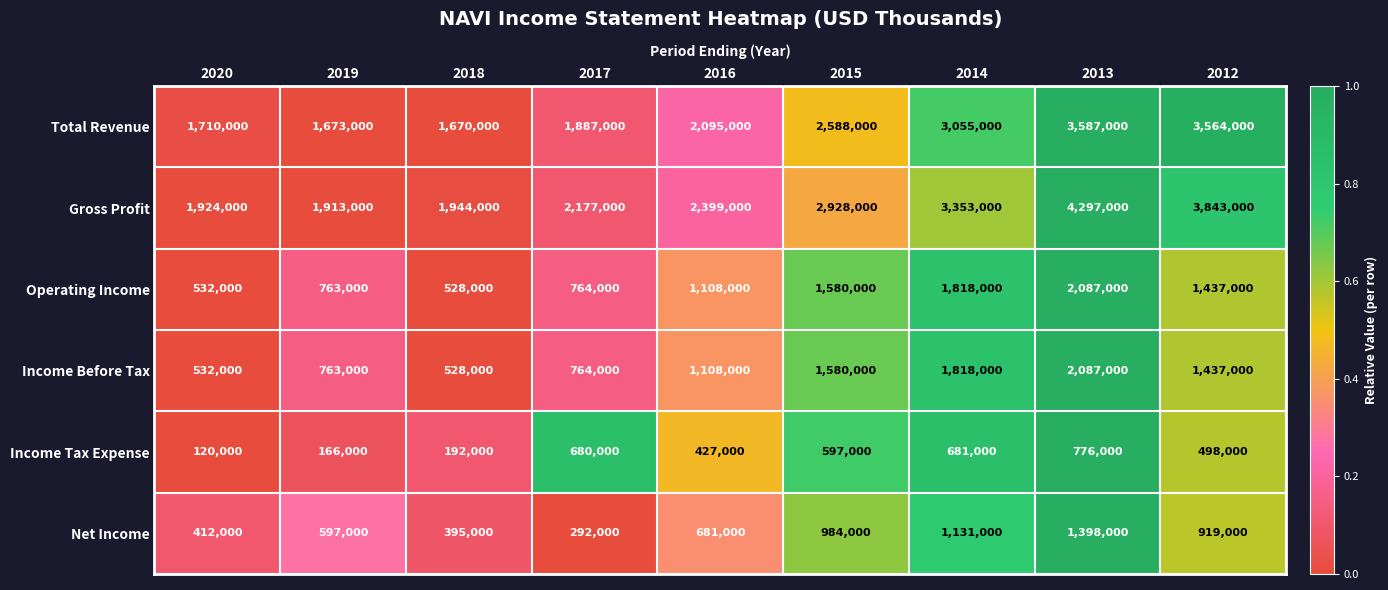

Which series has the largest total across all categories?

Gross Profit